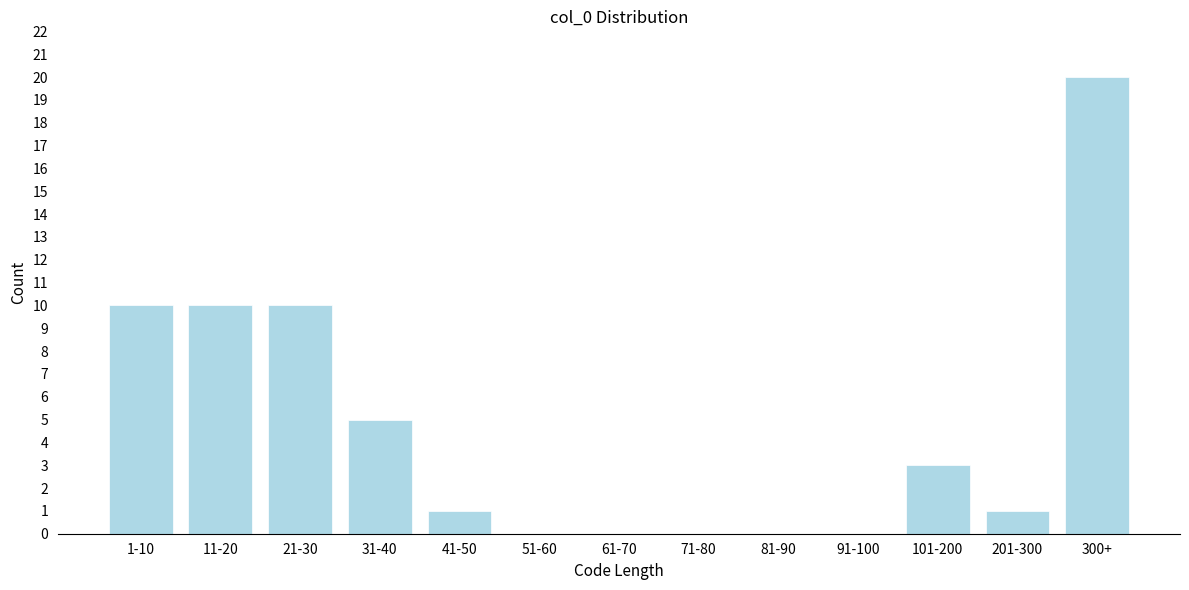

Reading right to left, what are all the values shown in this chart?

300+=20	201-300=1	101-200=3	91-100=0	81-90=0	71-80=0	61-70=0	51-60=0	41-50=1	31-40=5	21-30=10	11-20=10	1-10=10